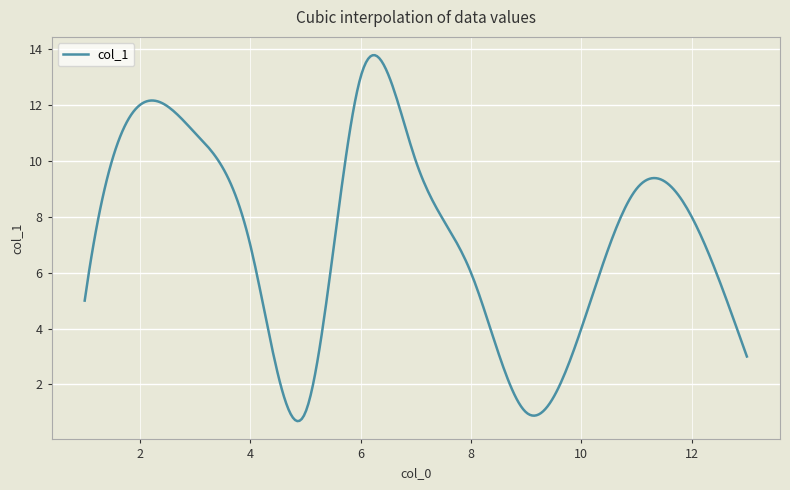

What is the smallest value displayed?

0.7